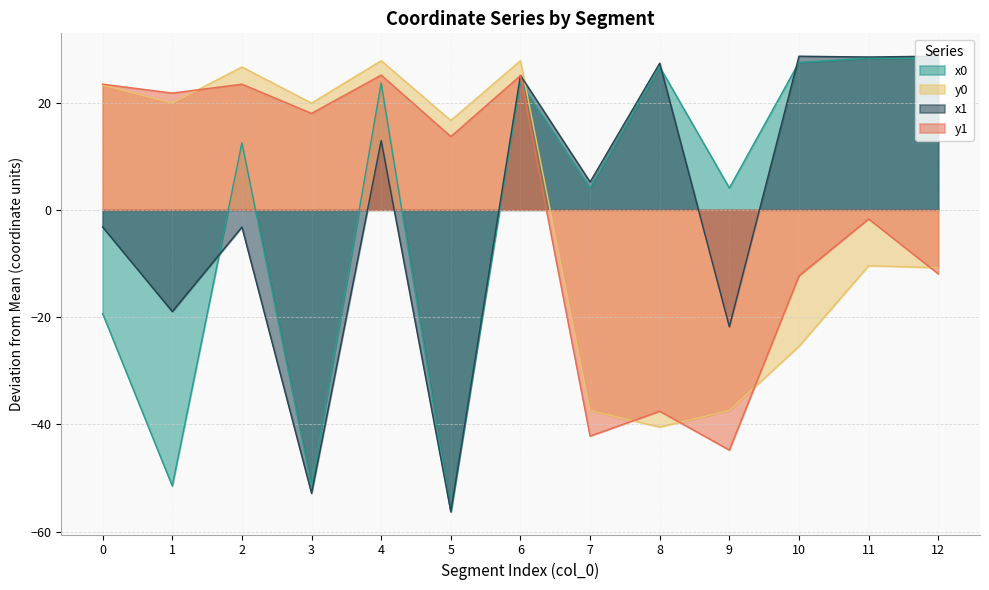

True or false: y1 and x1 cross at least once.

True